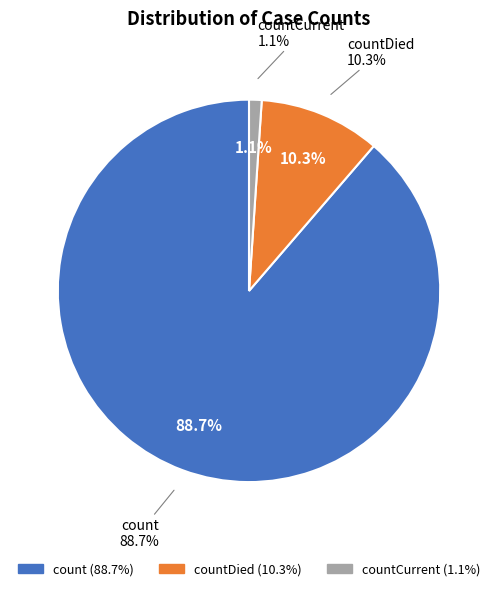

To the nearest percent, what is the average slice percentage?

33%